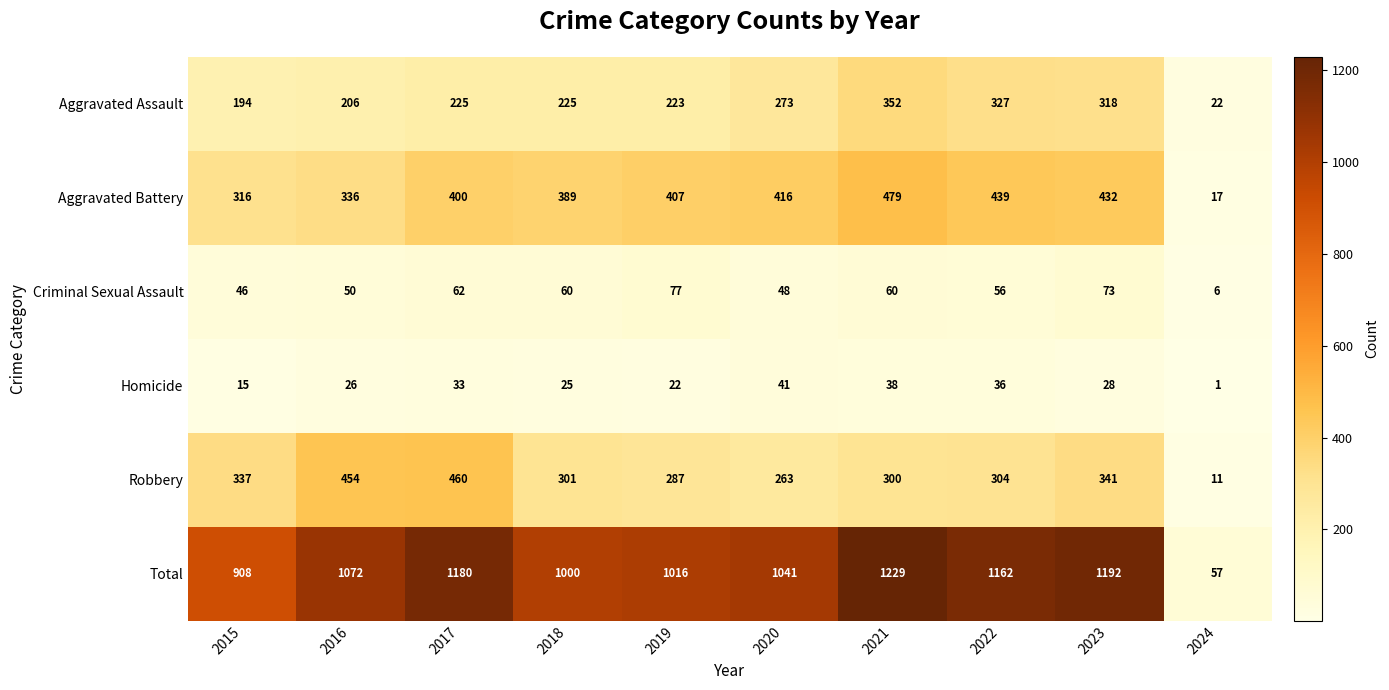

Is it true that Aggravated Assault equals 73 at 2019?

False